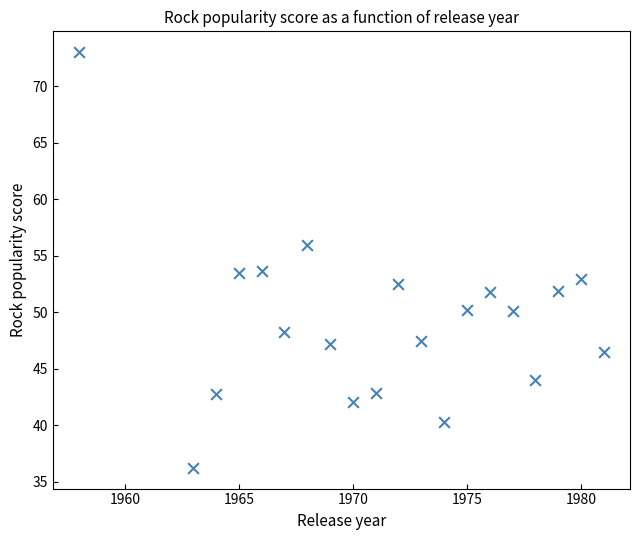

What is the range of X values (max minus min)?

23.0